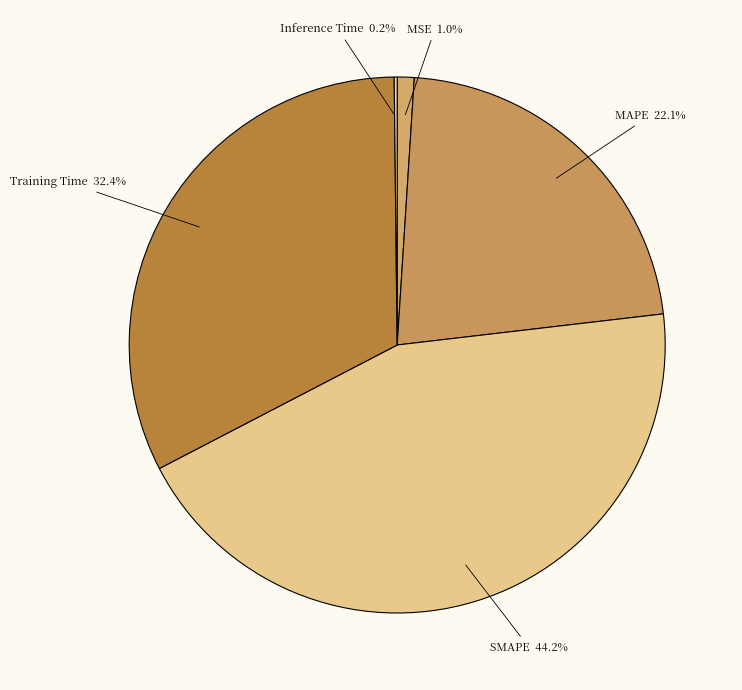

To the nearest percent, what is the difference between the largest and smallest slice percentages?

44%